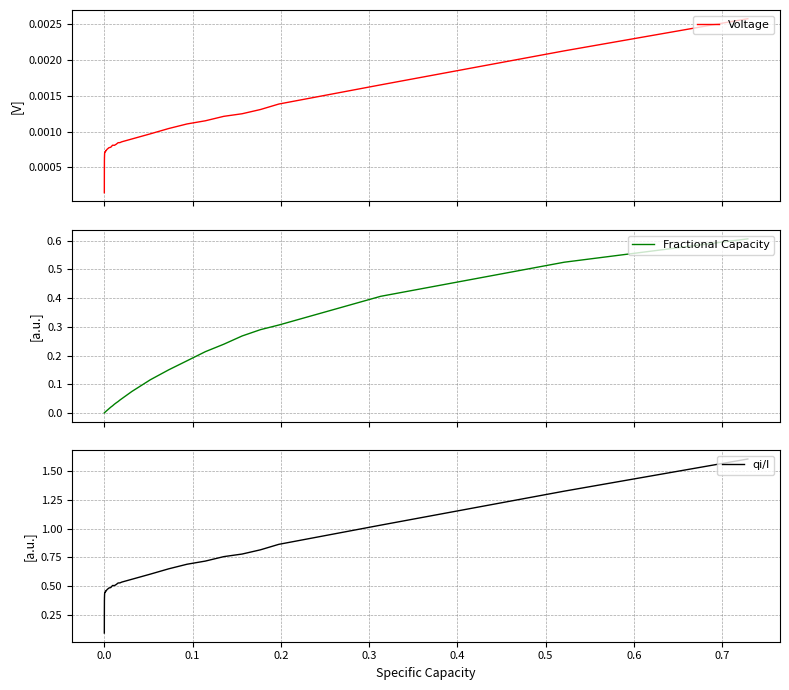

What is the highest value of the Fractional Capacity series?

0.6